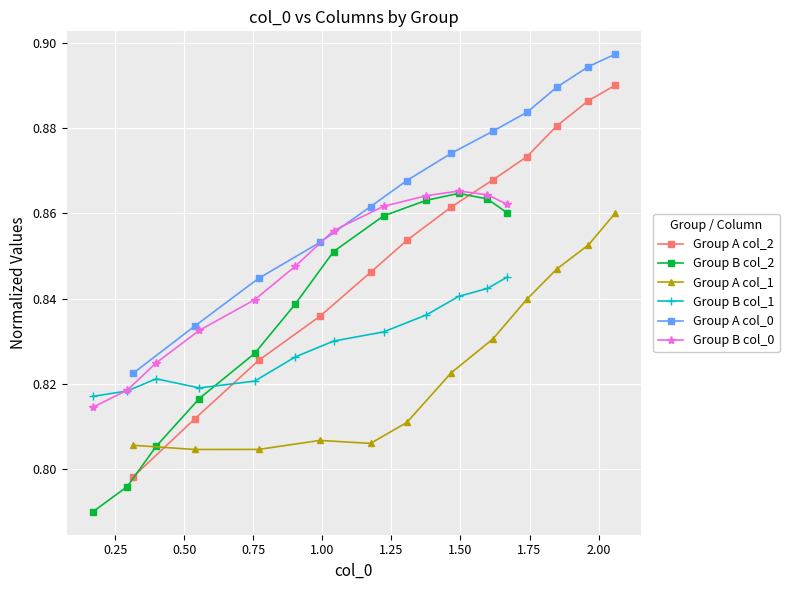

True or false: Group A col_2 has more than 2 points higher than both neighbors.

False